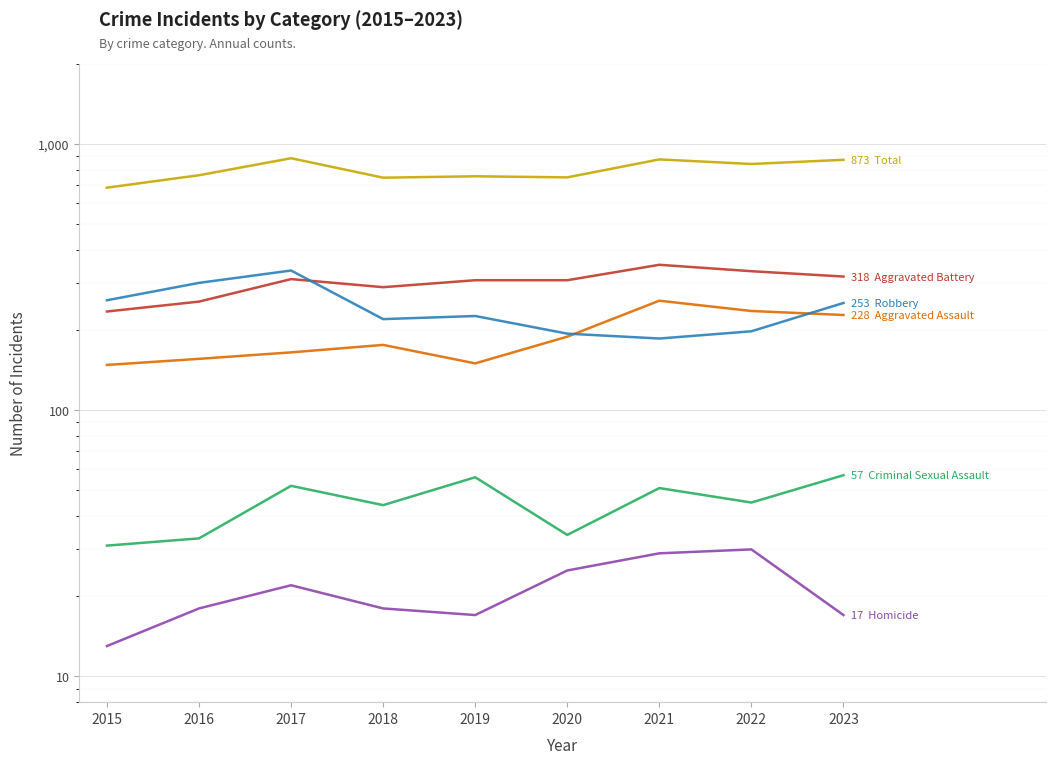

Is it true that Robbery equals 60 at 2020?

False